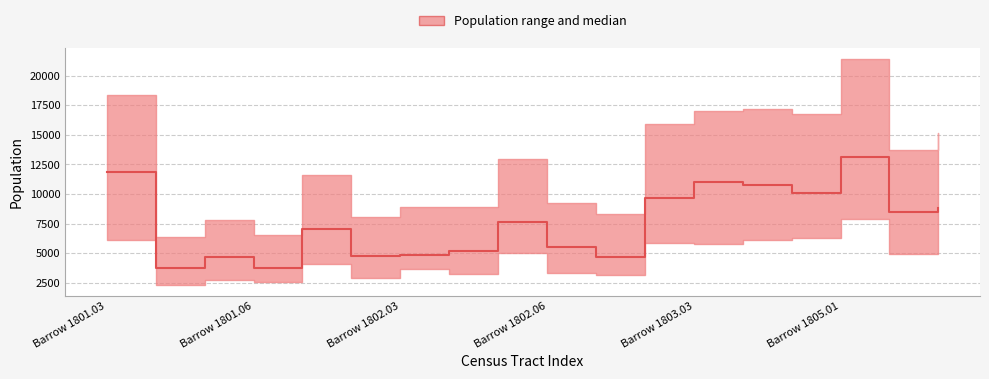

What is the difference between the maximum and minimum values?

9384